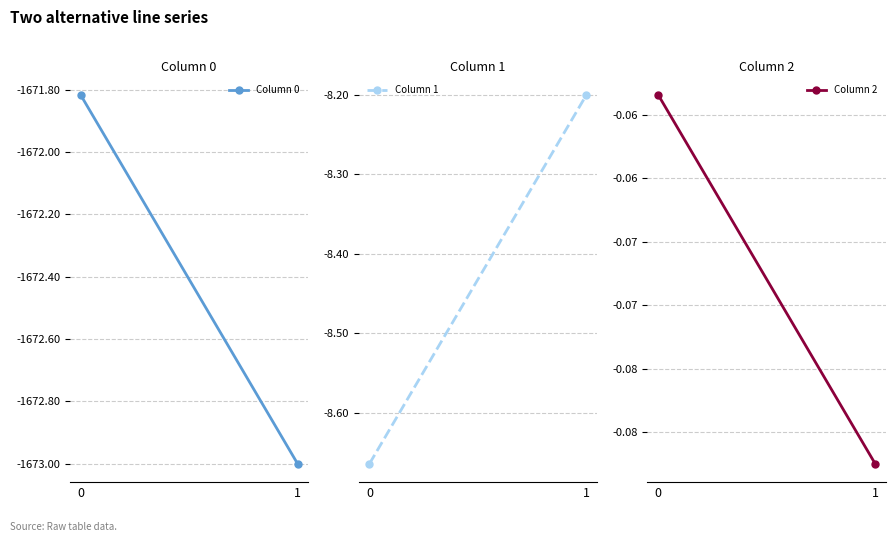

What is the lowest value of the Column 0 series?

-1673.0